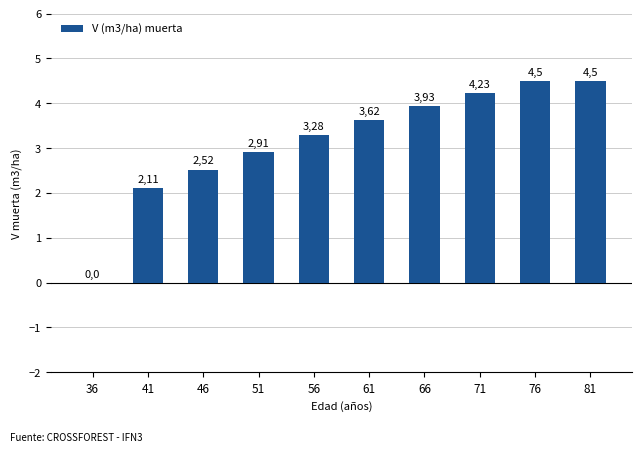

What is the sum of the values at 41 and 56?

5.4